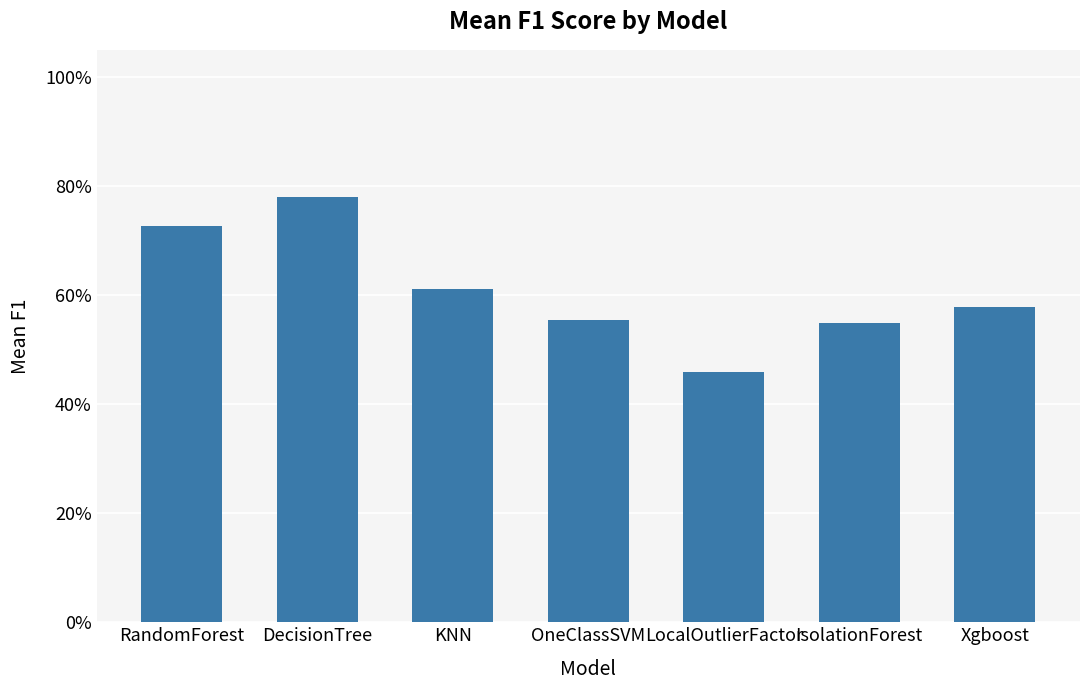

What is the value of the 6th bar from the left?

0.5